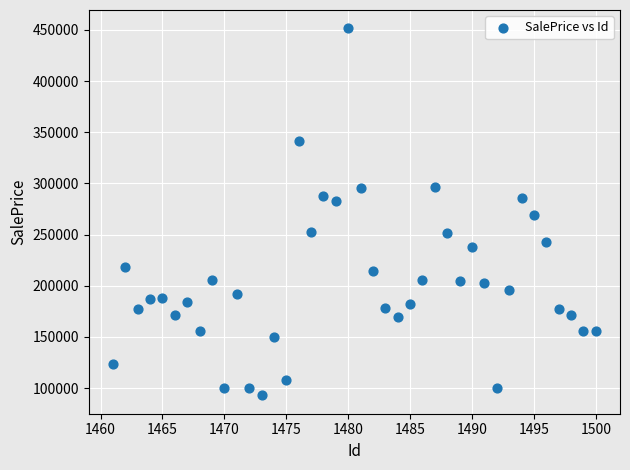

What is the range of Y values (max minus min)?

358756.6